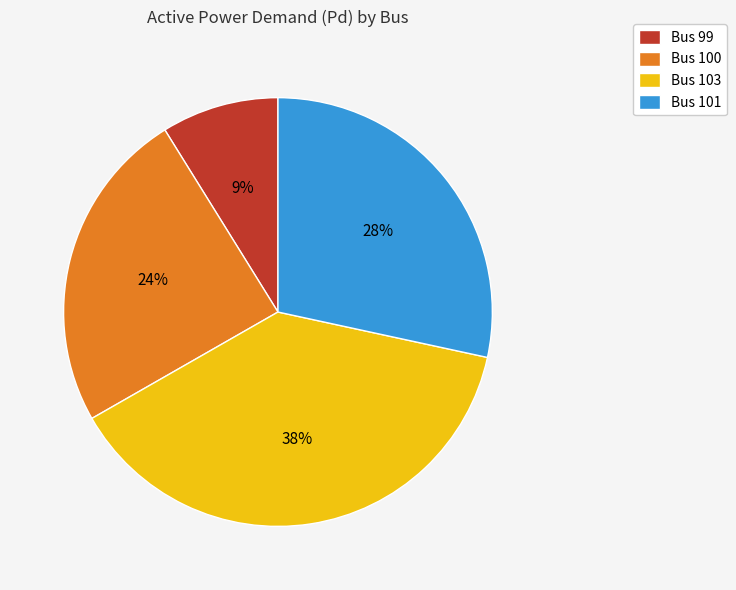

Is Bus 99 the majority of the pie?

No